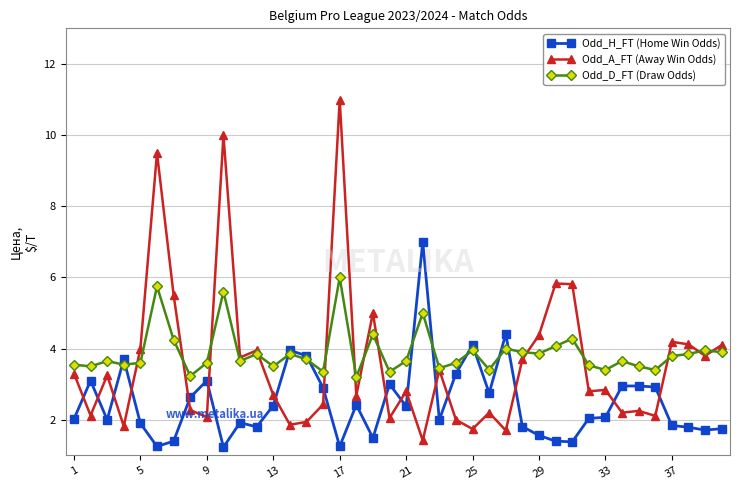

What is the smallest value displayed?

1.2